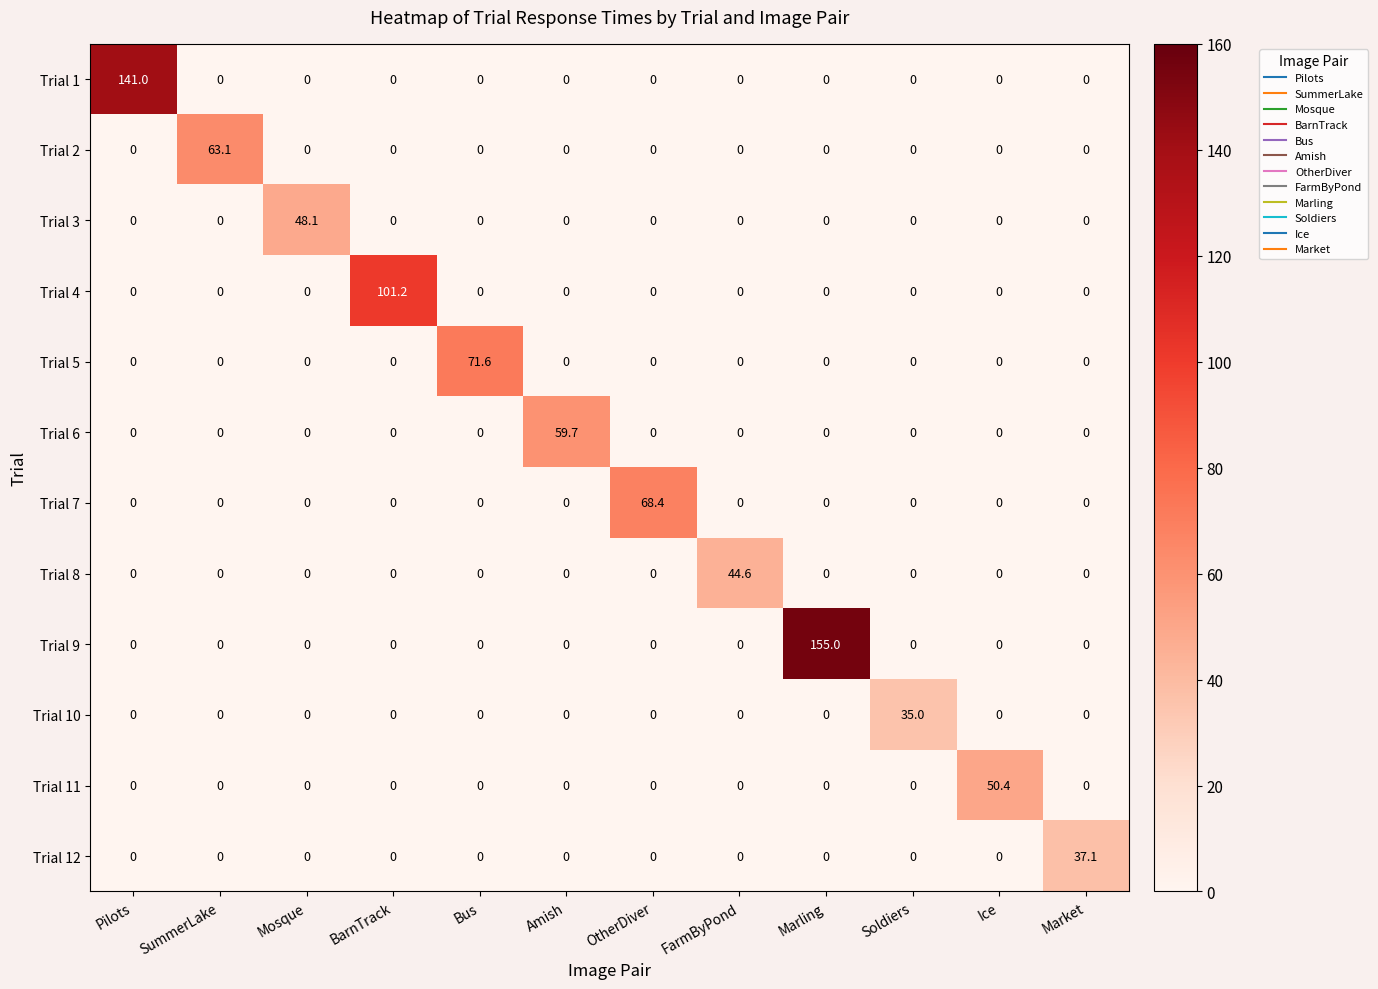

What is the difference between the highest and lowest values at Pilots?

141.0